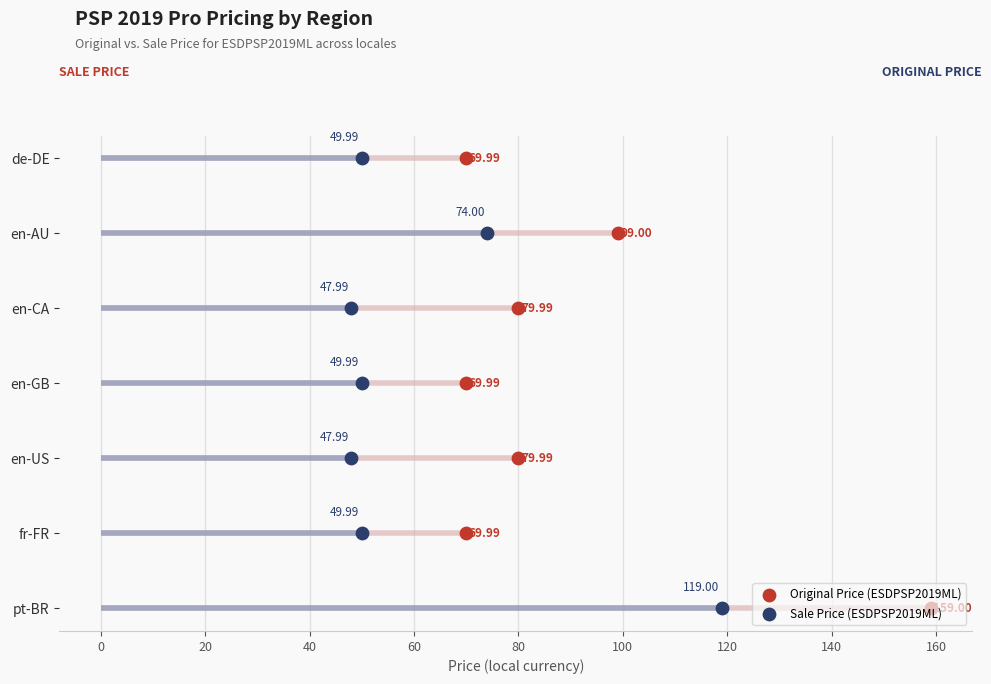

What are all the series names shown in the legend?

Original Price (ESDPSP2019ML), Sale Price (ESDPSP2019ML)